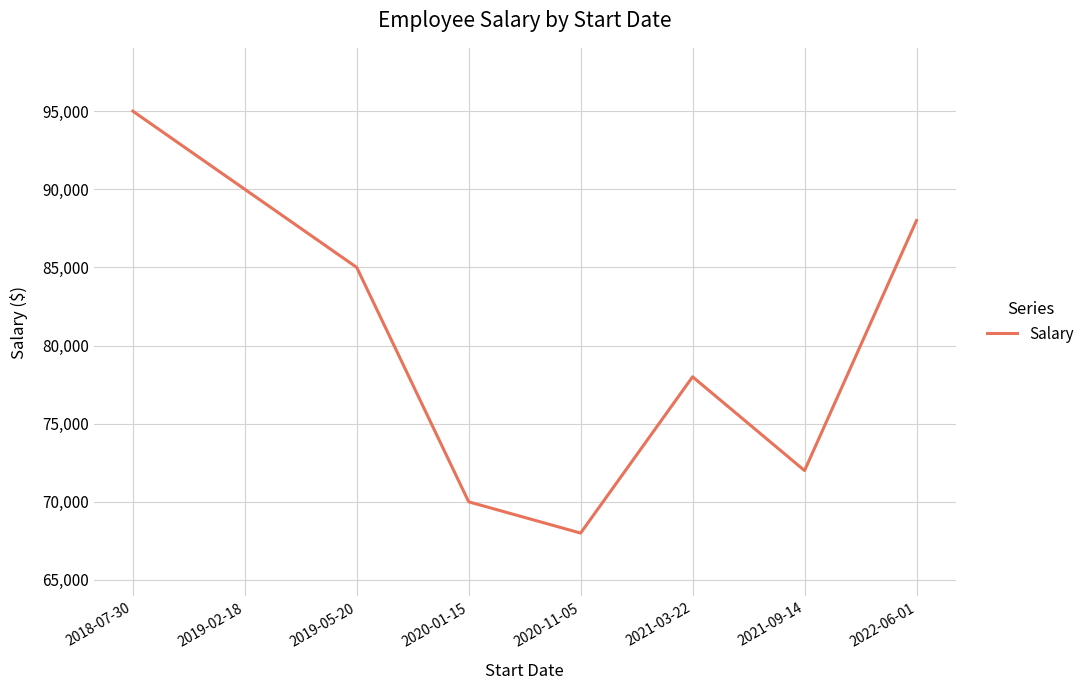

What is the sum of all values?

646000